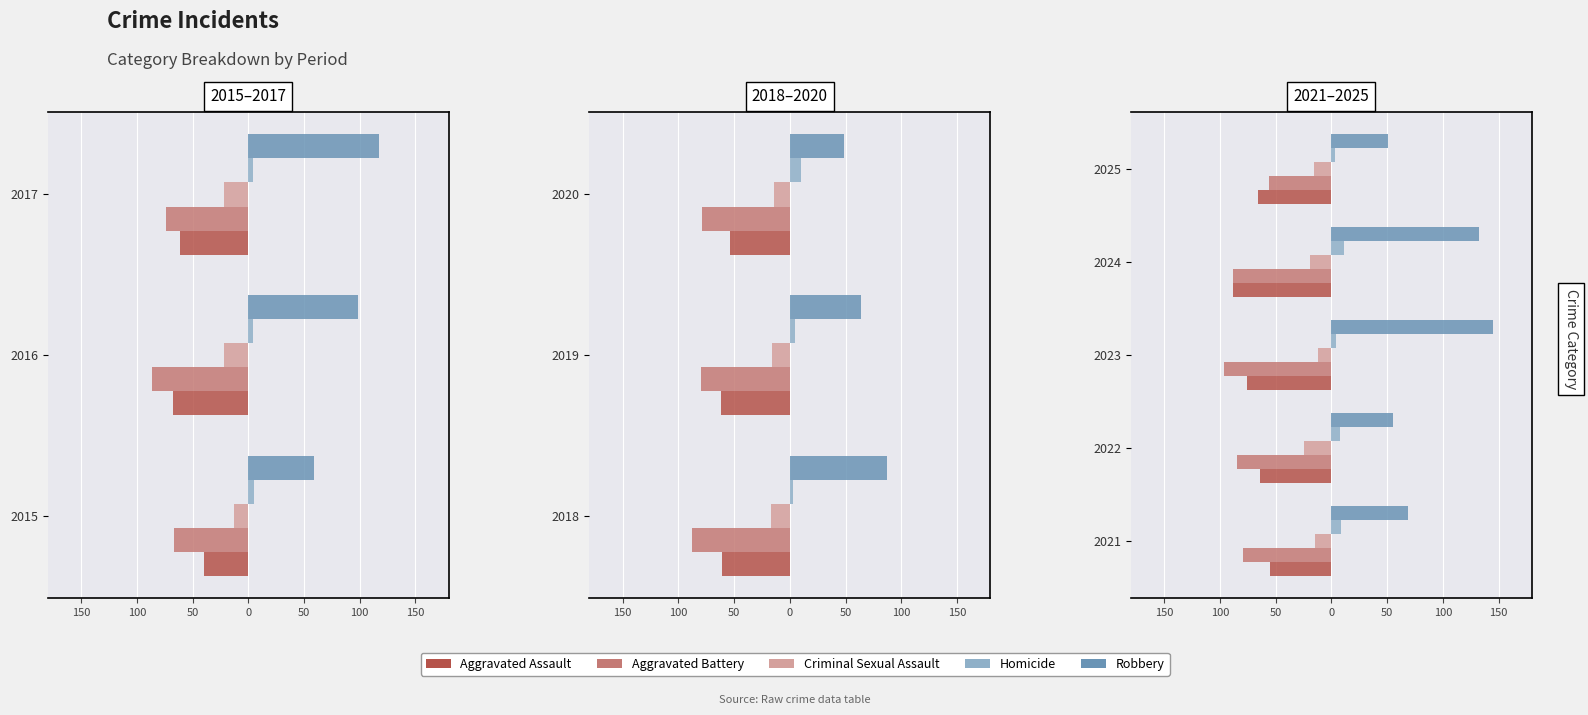

Does the chart contain stacked bars?

No